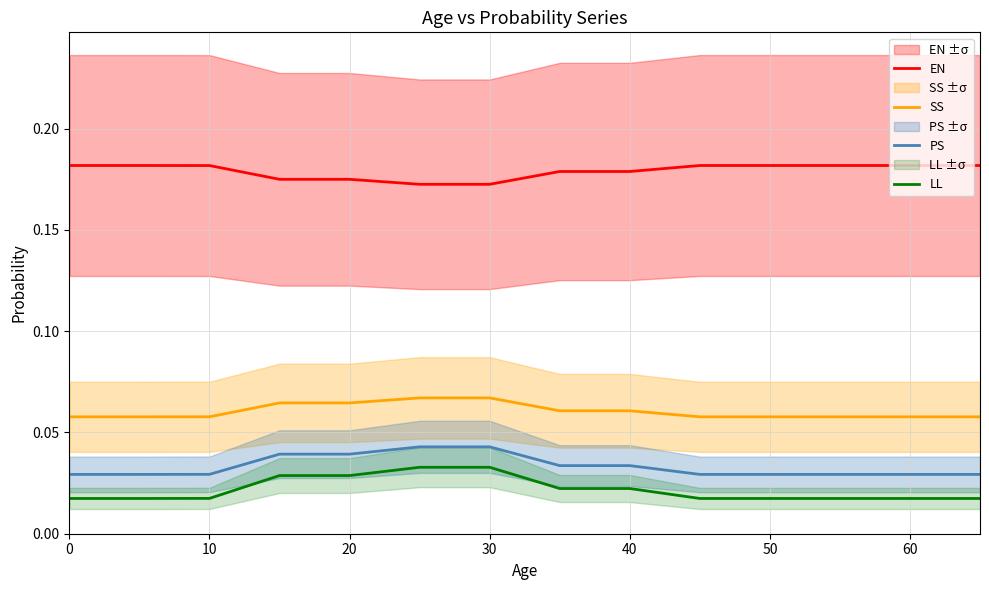

Which series has the widest spread of values?

LL